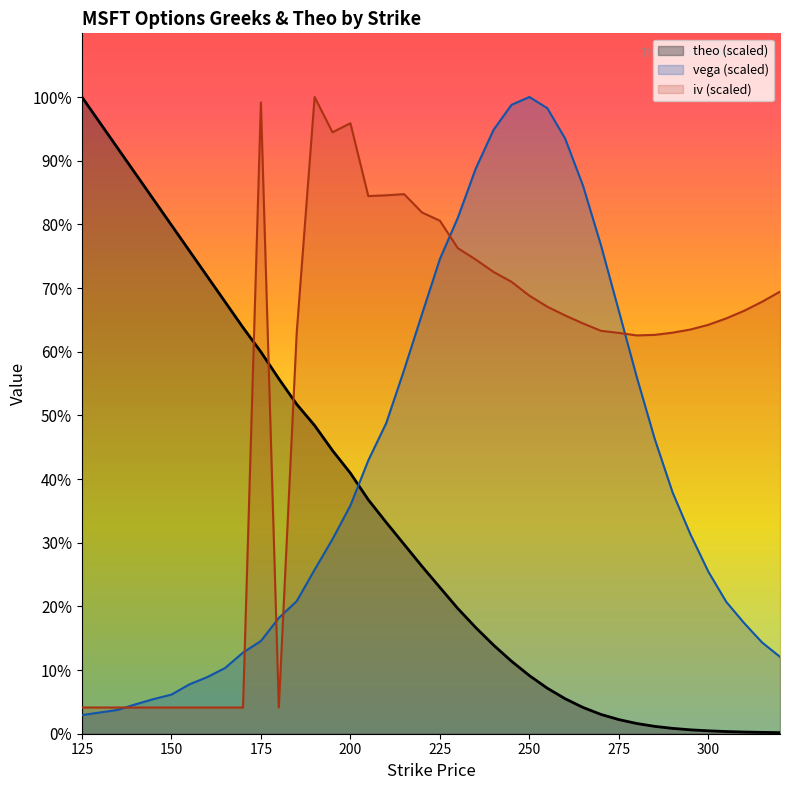

At which category does the chart reach its peak across all series?

250